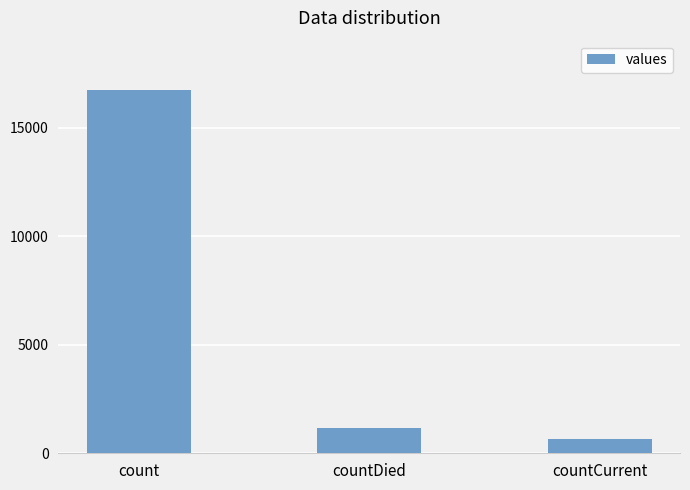

Which has a higher value, countCurrent or countDied?

countDied